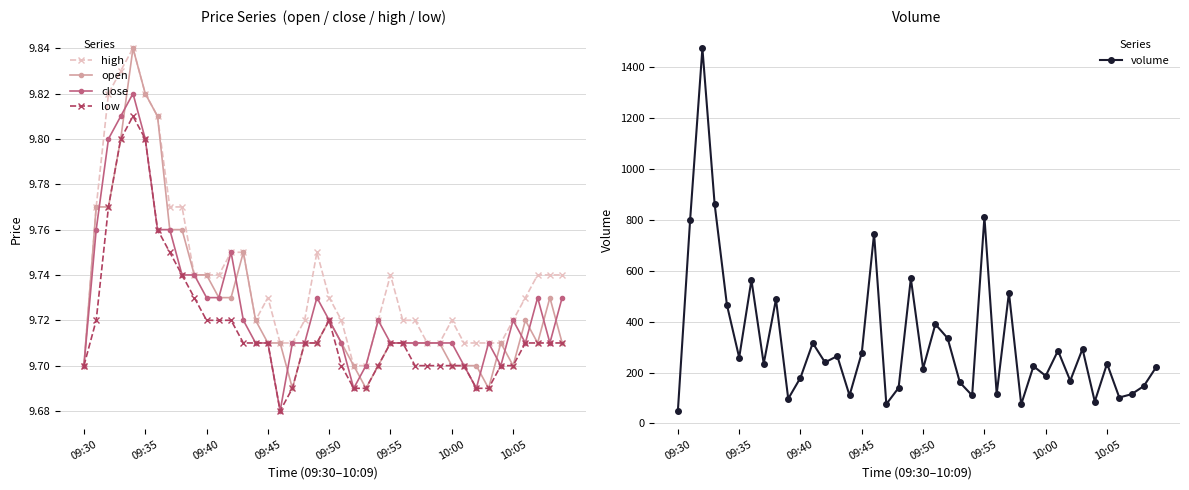

Reading left to right, list all the values displayed in this chart.

high: 9.7	9.8	9.8	9.8	9.8	9.8	9.8	9.8	9.8	9.7	9.7	9.7	9.8	9.8	9.7	9.7	9.7	9.7	9.7	9.8	9.7	9.7	9.7	9.7	9.7	9.7	9.7	9.7	9.7	9.7	9.7	9.7	9.7	9.7	9.7	9.7	9.7	9.7	9.7	9.7
open: 9.7	9.8	9.8	9.8	9.8	9.8	9.8	9.8	9.8	9.7	9.7	9.7	9.7	9.8	9.7	9.7	9.7	9.7	9.7	9.7	9.7	9.7	9.7	9.7	9.7	9.7	9.7	9.7	9.7	9.7	9.7	9.7	9.7	9.7	9.7	9.7	9.7	9.7	9.7	9.7
close: 9.7	9.8	9.8	9.8	9.8	9.8	9.8	9.8	9.7	9.7	9.7	9.7	9.8	9.7	9.7	9.7	9.7	9.7	9.7	9.7	9.7	9.7	9.7	9.7	9.7	9.7	9.7	9.7	9.7	9.7	9.7	9.7	9.7	9.7	9.7	9.7	9.7	9.7	9.7	9.7
low: 9.7	9.7	9.8	9.8	9.8	9.8	9.8	9.8	9.7	9.7	9.7	9.7	9.7	9.7	9.7	9.7	9.7	9.7	9.7	9.7	9.7	9.7	9.7	9.7	9.7	9.7	9.7	9.7	9.7	9.7	9.7	9.7	9.7	9.7	9.7	9.7	9.7	9.7	9.7	9.7
volume: 49.0	801.0	1475.0	861.0	466.0	259.0	564.0	235.0	488.0	97.0	180.0	316.0	240.0	265.0	110.0	278.0	746.0	76.0	140.0	570.0	216.0	390.0	335.0	161.0	110.0	812.0	116.0	514.0	75.0	225.0	187.0	286.0	168.0	293.0	86.0	235.0	102.0	115.0	147.0	221.0